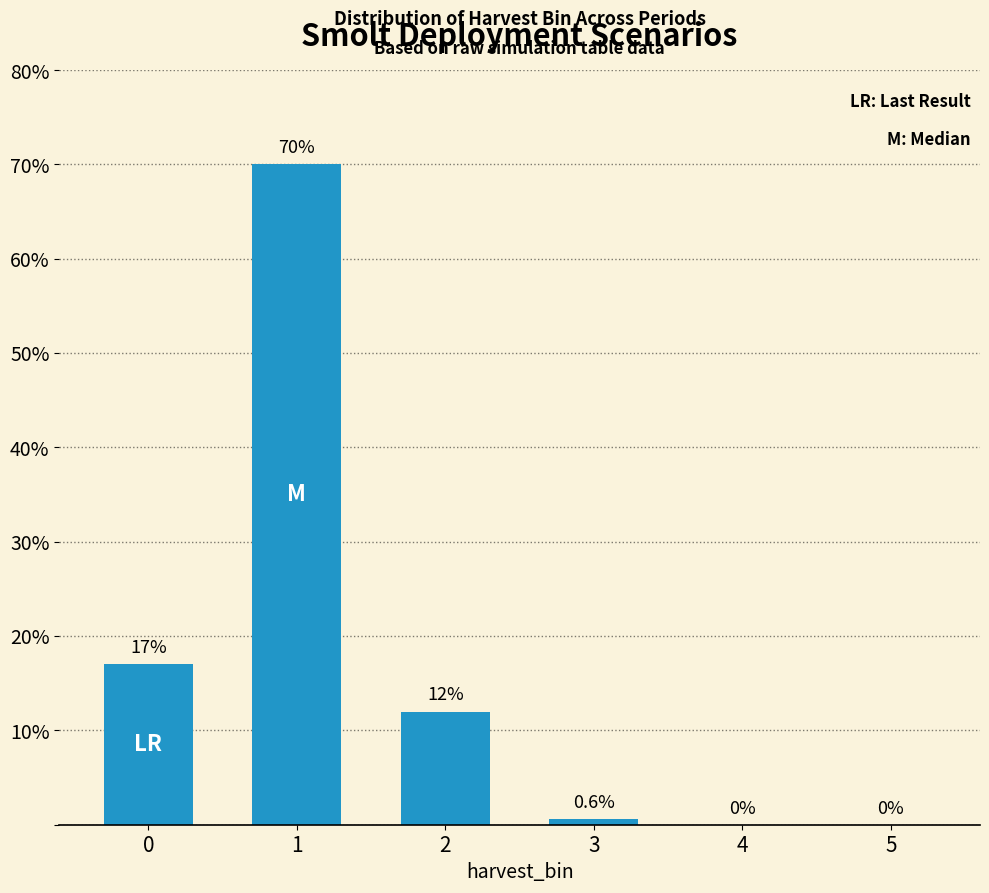

What is the greatest value displayed?

70.0